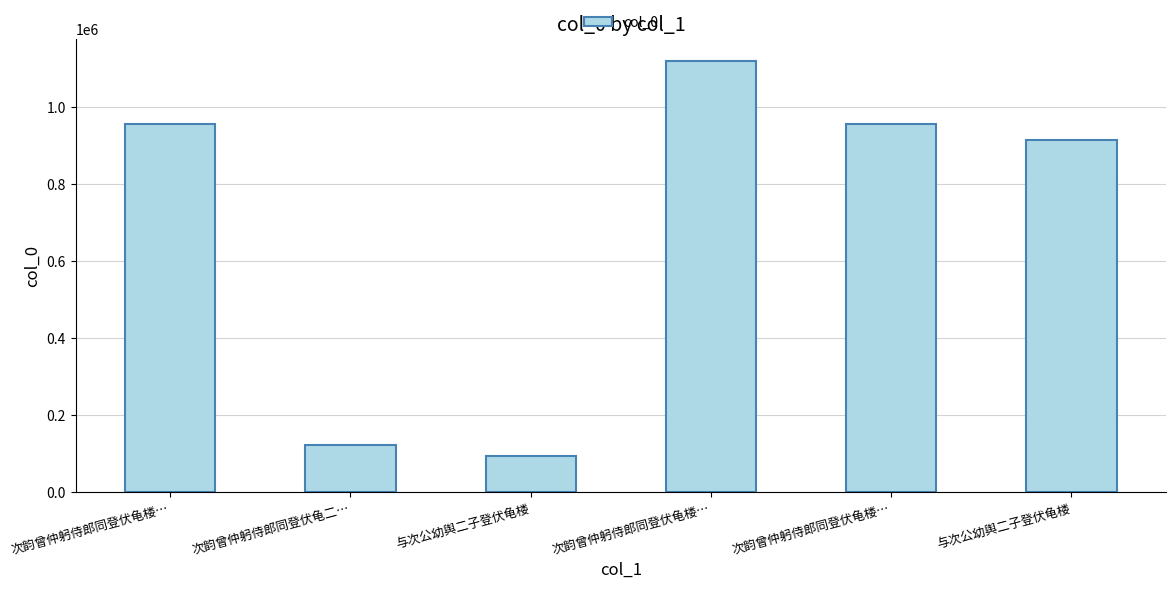

What is the difference between the values at 次韵曾仲躬侍郎同登伏龟楼… and 与次公幼舆二子登伏龟楼?

40762